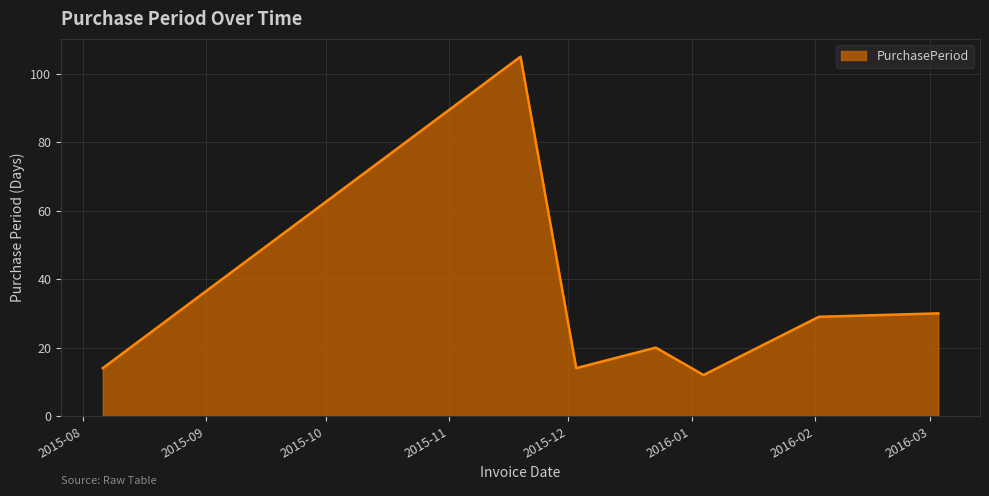

What is the maximum value shown in the chart?

105